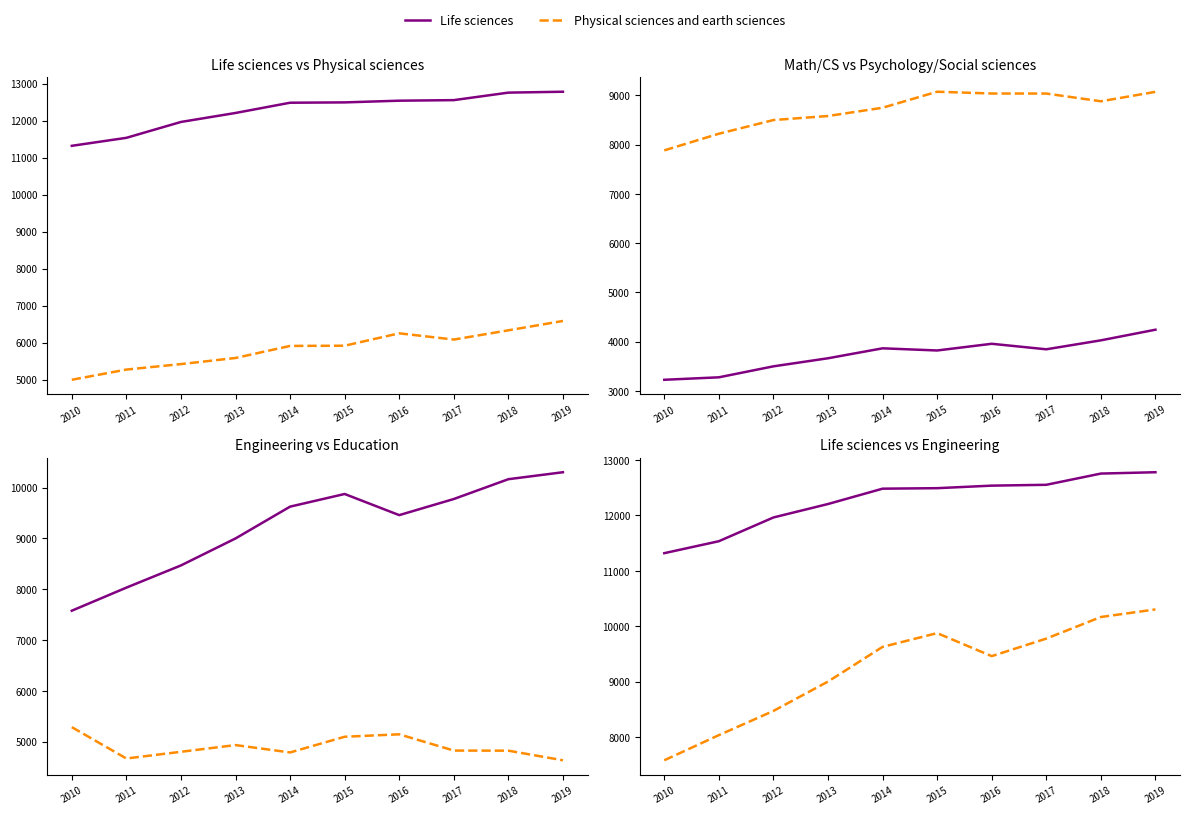

What is the difference between the highest and lowest values at 2017?

8712